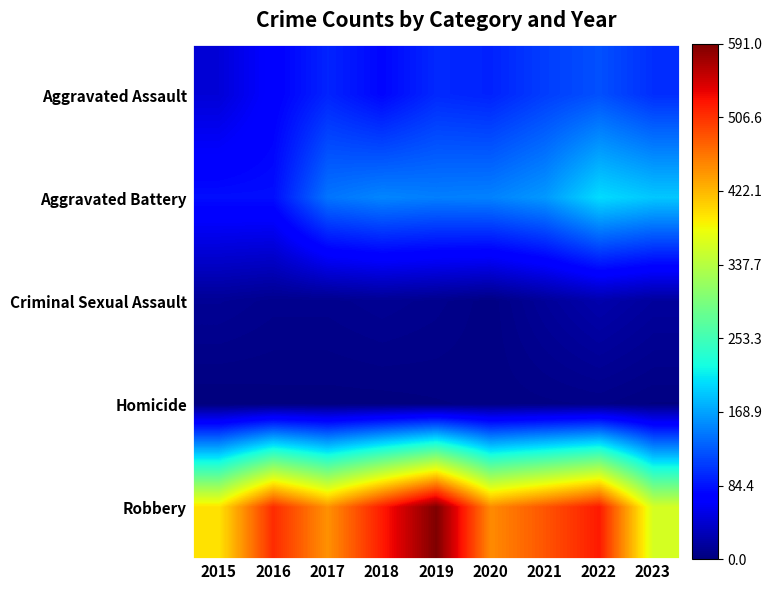

Between 2019 and 2021, which series saw the biggest shift?

Robbery